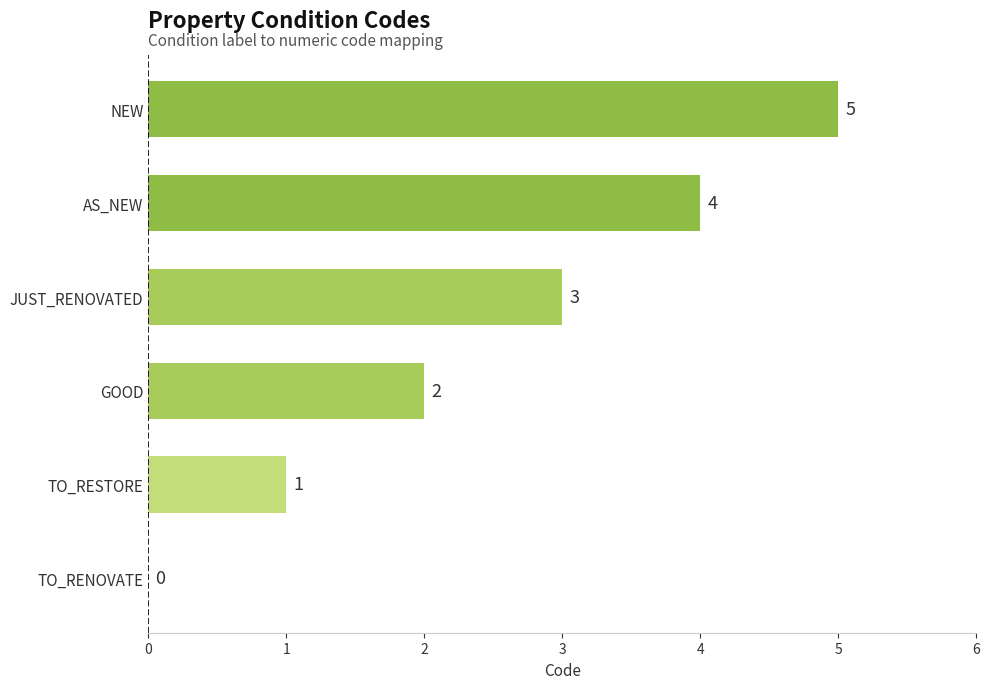

What is the sum of the values at JUST_RENOVATED and TO_RENOVATE?

3